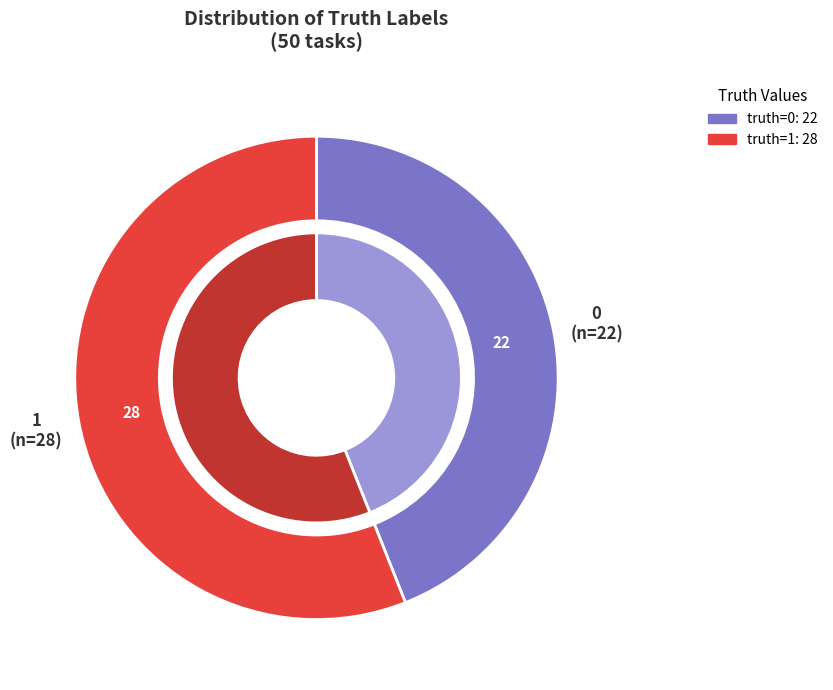

How many slices are in this pie chart?

2